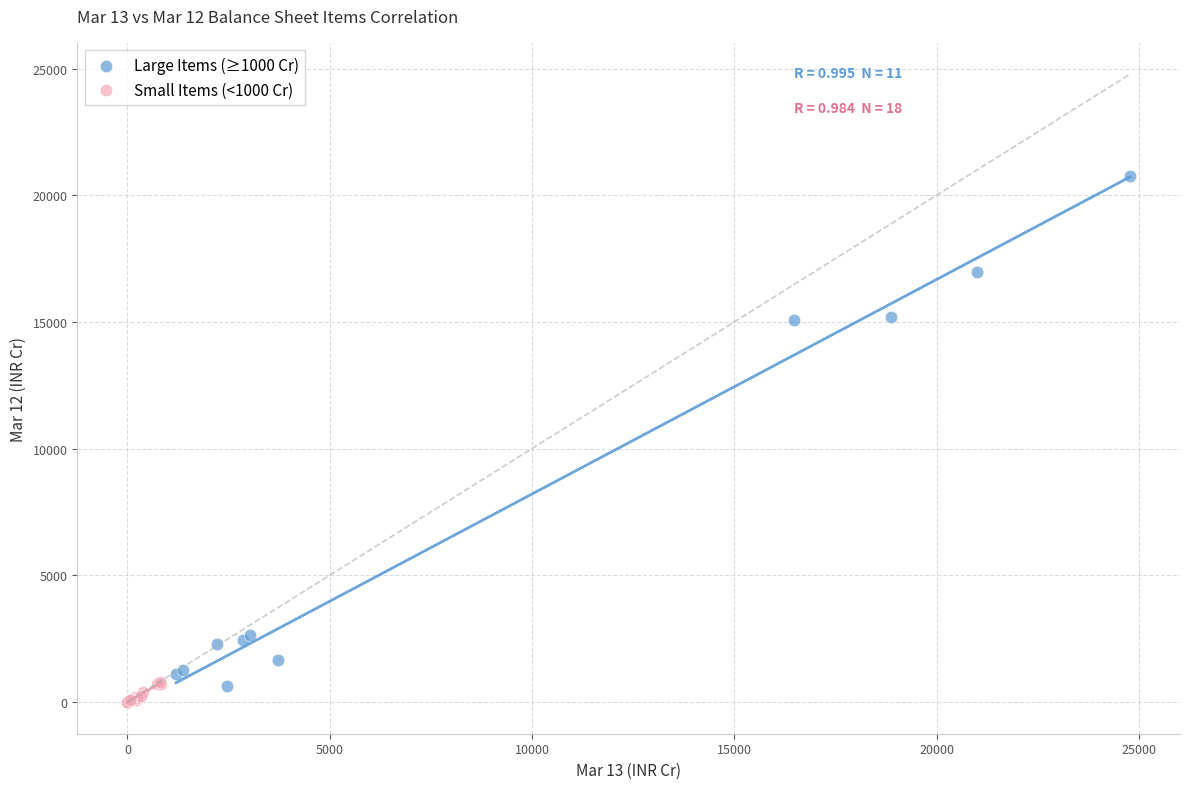

Which series has the largest Y range (max minus min)?

Large Items (≥1000 Cr)